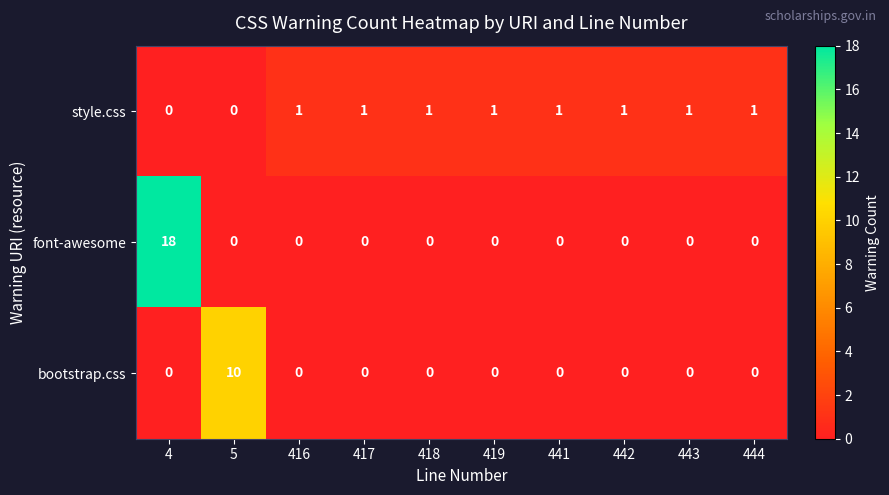

Reading left to right, extract all data points from this chart.

style.css: 4=0	5=0	416=1	417=1	418=1	419=1	441=1	442=1	443=1	444=1
font-awesome: 4=18	5=0	416=0	417=0	418=0	419=0	441=0	442=0	443=0	444=0
bootstrap.css: 4=0	5=10	416=0	417=0	418=0	419=0	441=0	442=0	443=0	444=0